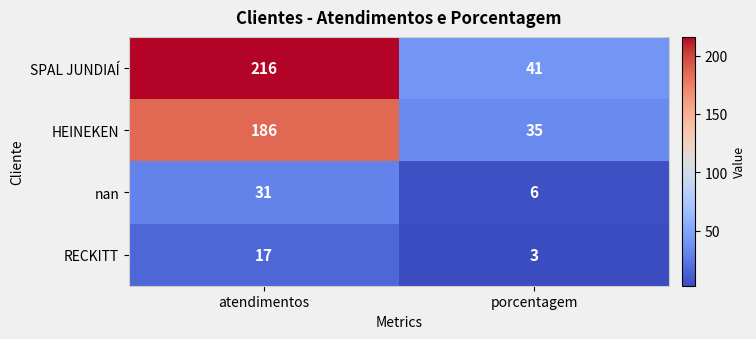

What is the spread (max minus min) of values at porcentagem?

38